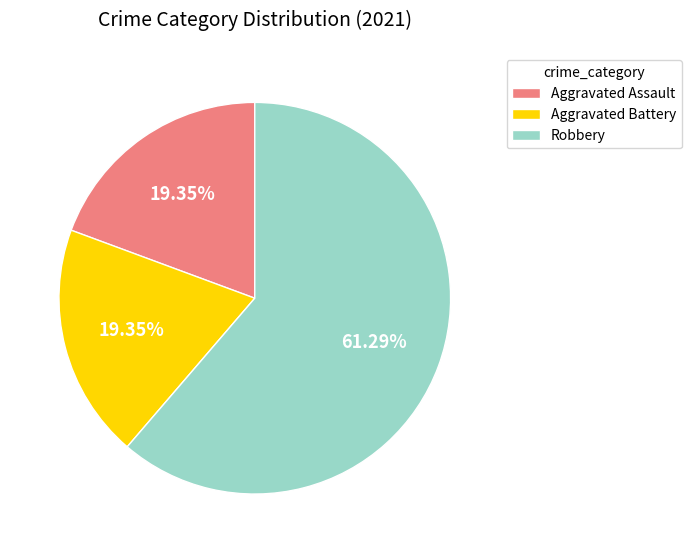

Which slice represents more than half of the pie?

Robbery